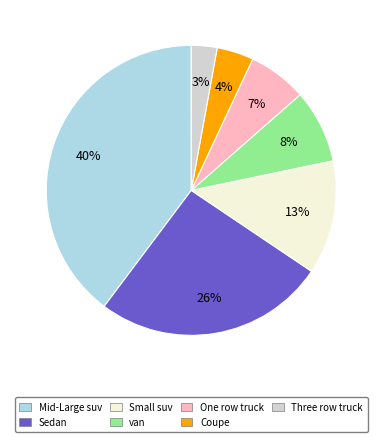

Is it true that Small suv is 13% of the pie?

True